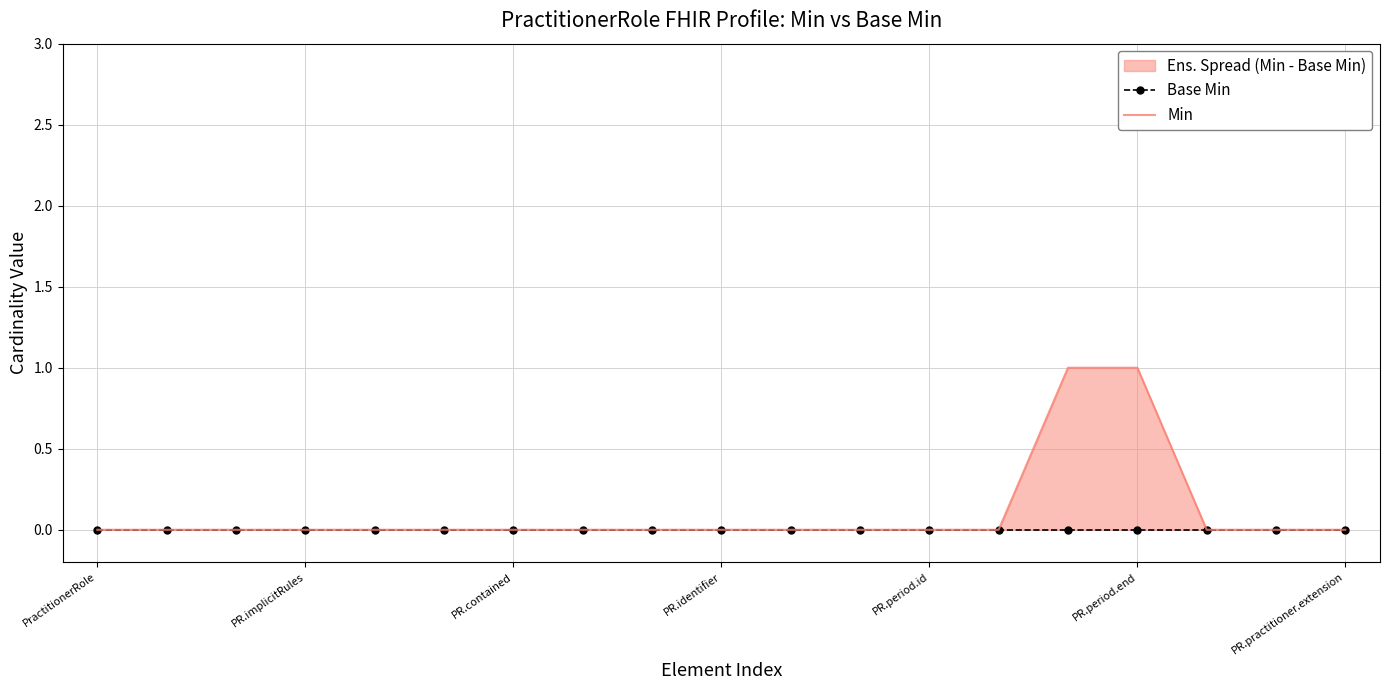

Reading right to left, what are all the values shown in this chart?

Base Min: 0	0	0	0	0	0	0	0	0	0	0	0	0	0	0	0	0	0	0
Min: 0	0	0	1	1	0	0	0	0	0	0	0	0	0	0	0	0	0	0